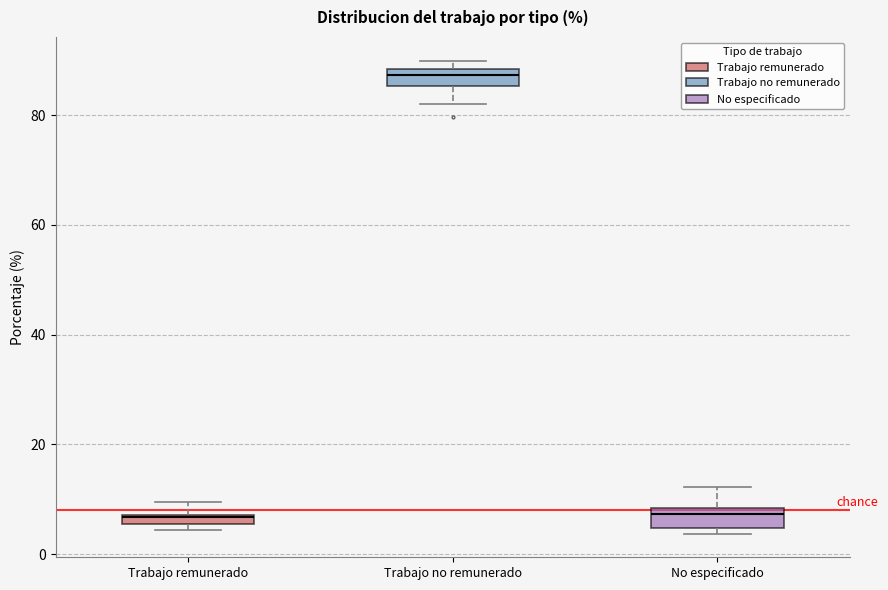

Which box's median line is the highest?

Trabajo no remunerado